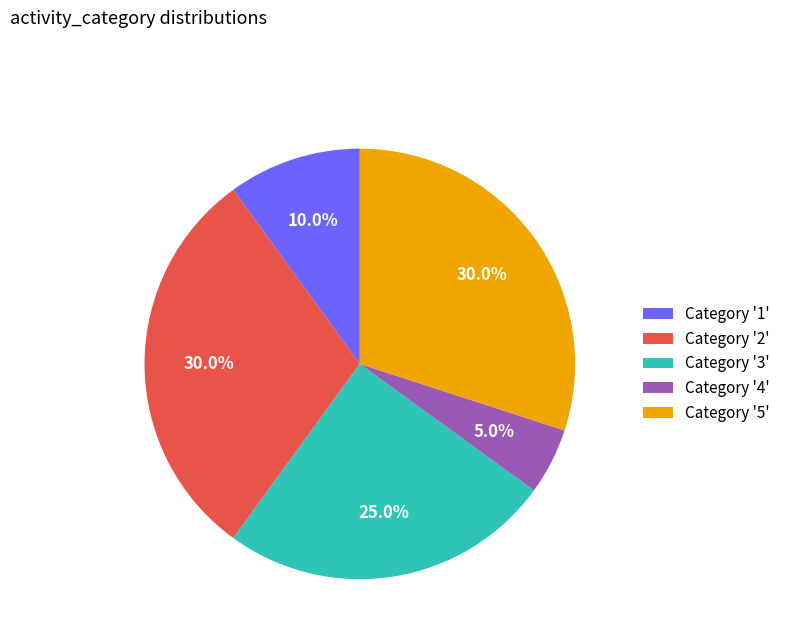

Does any single category account for the majority?

No